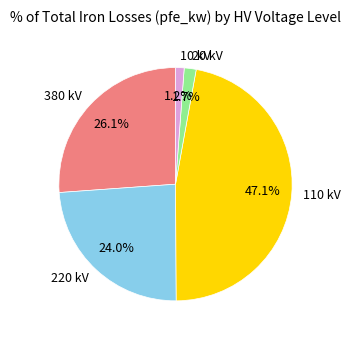

What percentage is NOT represented by 20 kV?

98.3%